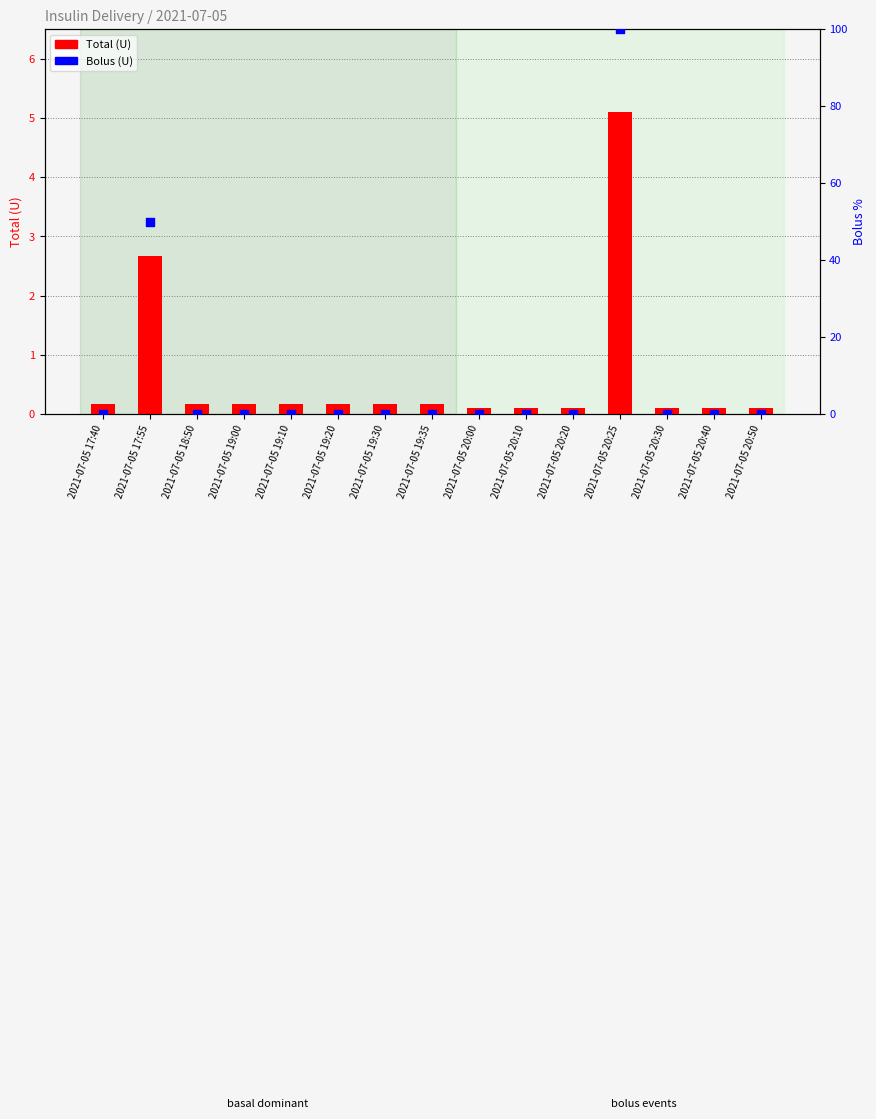

What are all the series names shown in the legend?

Total (U), Bolus (U)